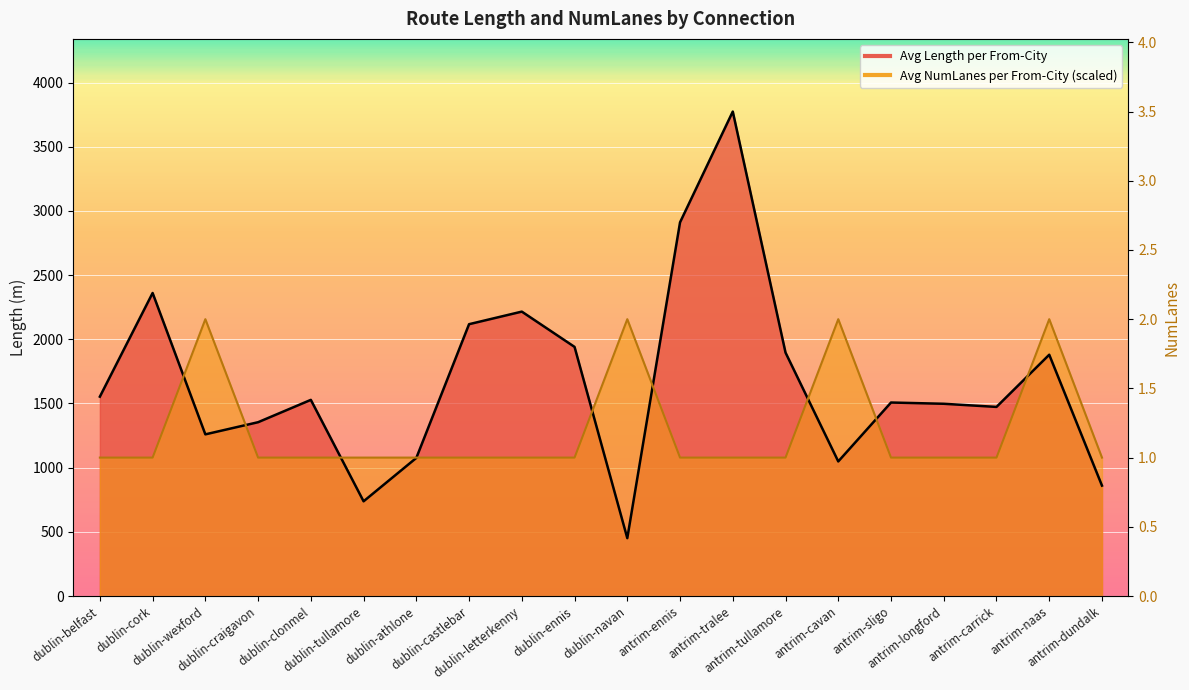

Reading right to left, extract all data points from this chart.

Avg Length per From-City: antrim-dundalk=860.0	antrim-naas=1879.7	antrim-carrick=1473.1	antrim-longford=1497.6	antrim-sligo=1507.4	antrim-cavan=1048.4	antrim-tullamore=1896.3	antrim-tralee=3774.1	antrim-ennis=2911.0	dublin-navan=450.7	dublin-ennis=1940.7	dublin-letterkenny=2215.6	dublin-castlebar=2117.6	dublin-athlone=1075.7	dublin-tullamore=737.8	dublin-clonmel=1528.0	dublin-craigavon=1354.0	dublin-wexford=1259.4	dublin-cork=2360.6	dublin-belfast=1553.0
Avg NumLanes per From-City: antrim-dundalk=1078.3	antrim-naas=2156.6	antrim-carrick=1078.3	antrim-longford=1078.3	antrim-sligo=1078.3	antrim-cavan=2156.6	antrim-tullamore=1078.3	antrim-tralee=1078.3	antrim-ennis=1078.3	dublin-navan=2156.6	dublin-ennis=1078.3	dublin-letterkenny=1078.3	dublin-castlebar=1078.3	dublin-athlone=1078.3	dublin-tullamore=1078.3	dublin-clonmel=1078.3	dublin-craigavon=1078.3	dublin-wexford=2156.6	dublin-cork=1078.3	dublin-belfast=1078.3